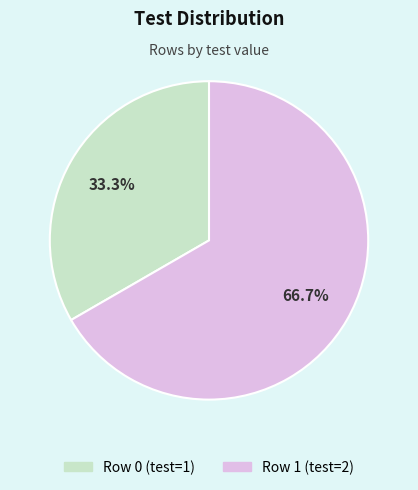

What is the ratio of the value at Row 1 to the value at Row 0?

2.0